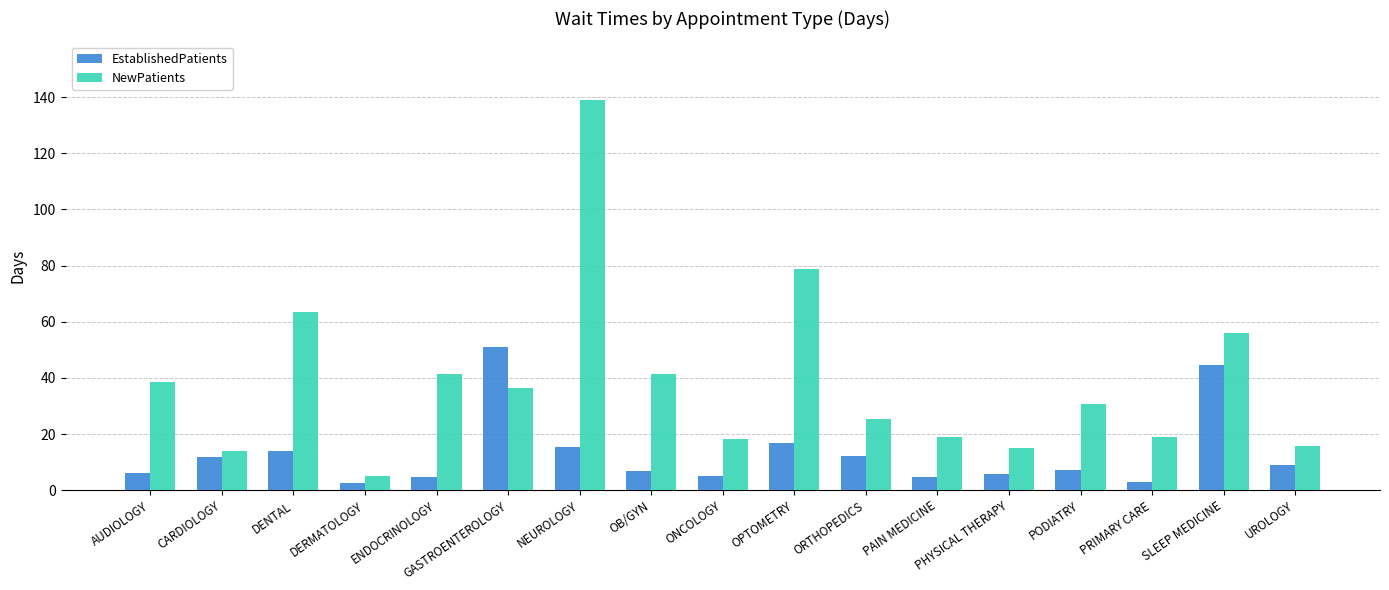

The value of NewPatients at SLEEP MEDICINE is 91.7. True or false?

False